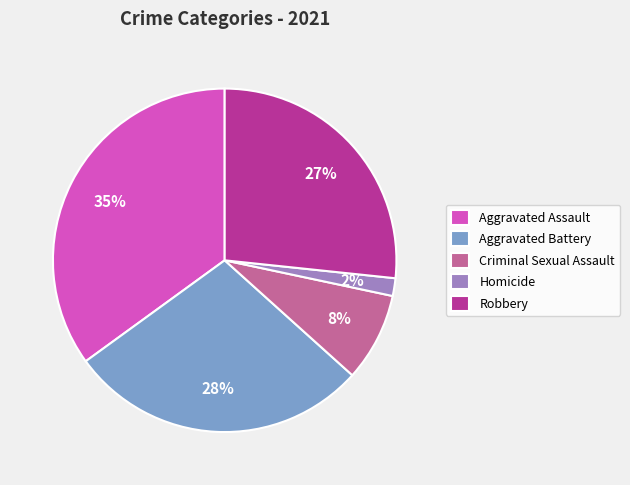

How many segments does this pie chart have?

5